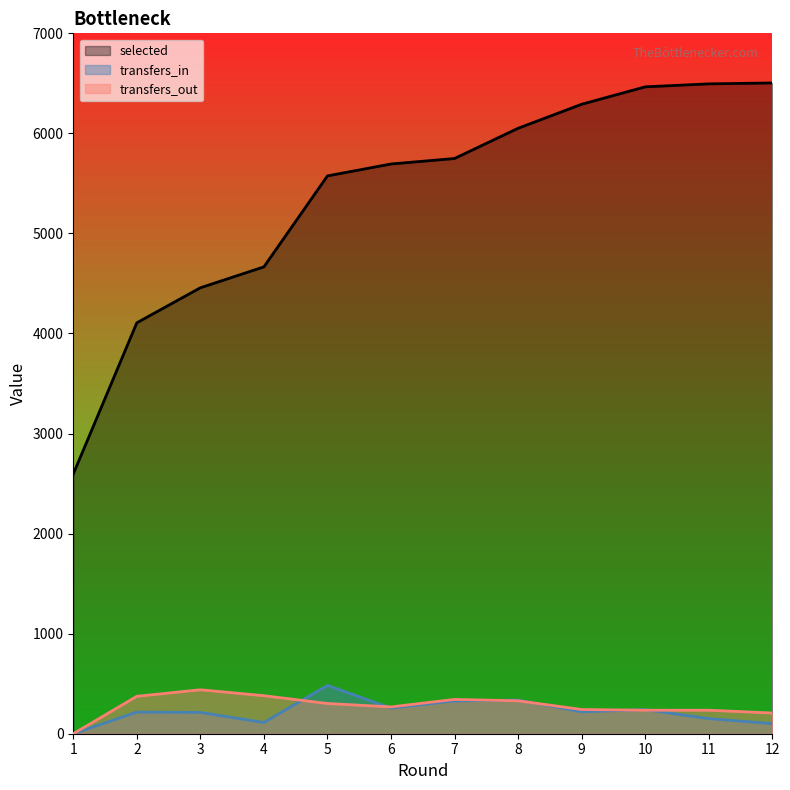

Which category has the lowest value across all series?

1